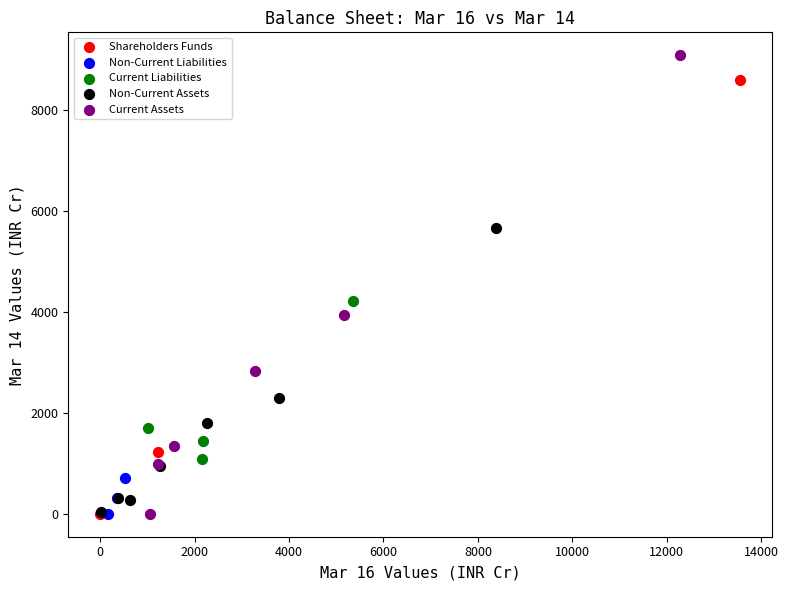

Which series contains the highest Y value?

Current Assets